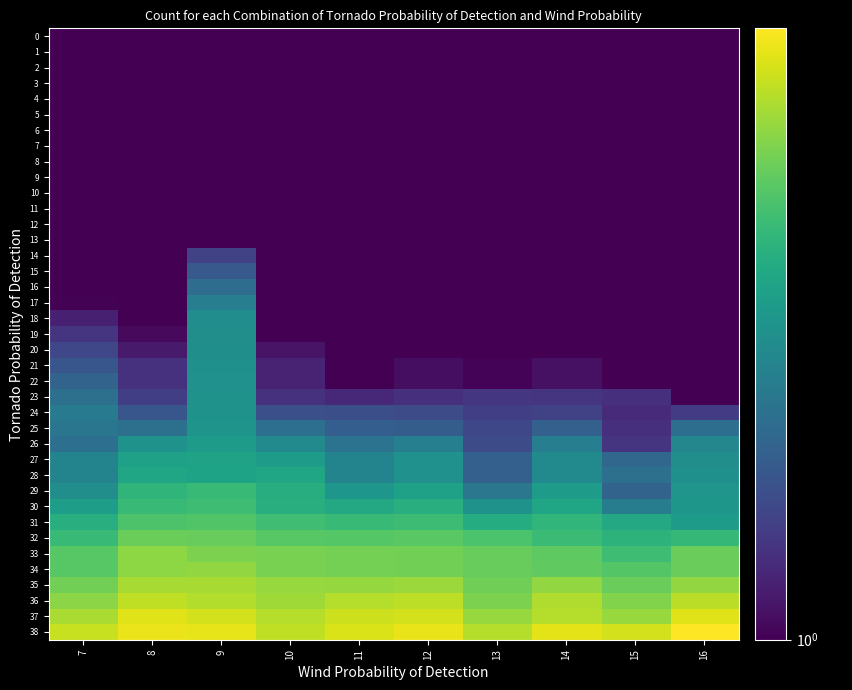

At how many categories does at least one series exceed 2?

10